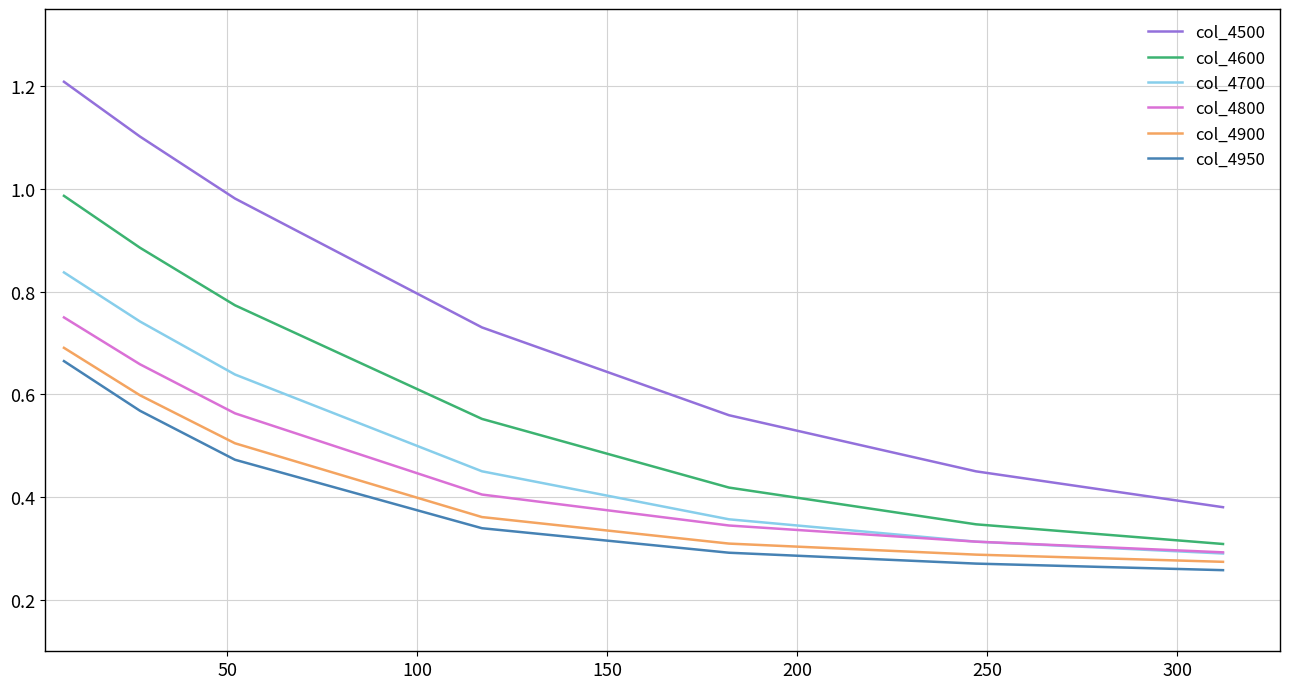

True or false: col_4950 and col_4500 intersect in this chart.

False